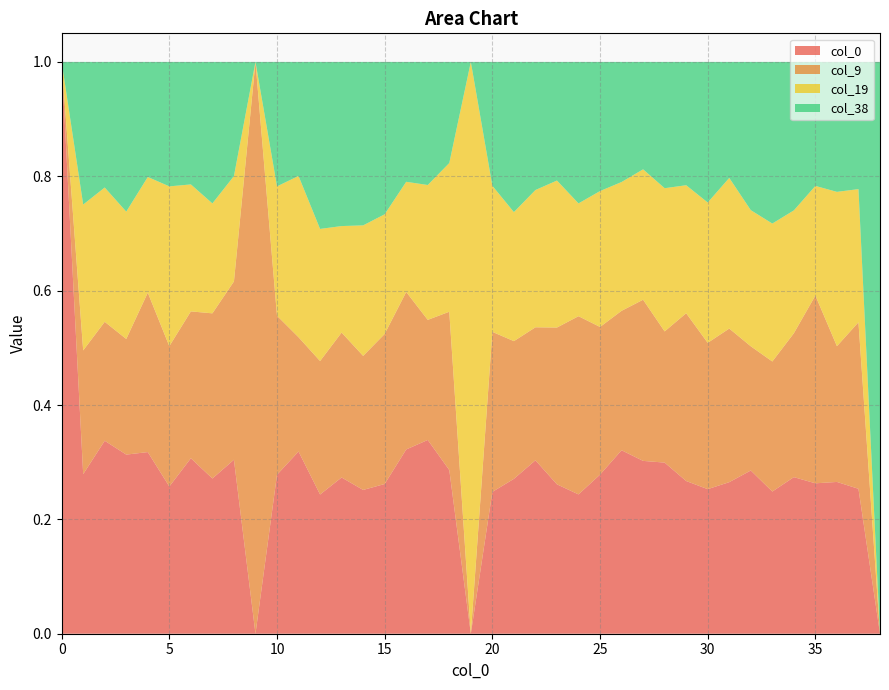

Reading left to right, transcribe all the data shown in this chart.

0: 1.0	0.3	0.3	0.3	0.3	0.3	0.3	0.3	0.3	0.0	0.3	0.3	0.2	0.3	0.3	0.3	0.3	0.3	0.3	0.0	0.2	0.3	0.3	0.3	0.2	0.3	0.3	0.3	0.3	0.3	0.3	0.3	0.3	0.2	0.3	0.3	0.3	0.3	0.0
9: 0.0	0.2	0.2	0.2	0.3	0.2	0.3	0.3	0.3	1.0	0.3	0.2	0.2	0.3	0.2	0.3	0.3	0.2	0.3	0.0	0.3	0.2	0.2	0.3	0.3	0.3	0.2	0.3	0.2	0.3	0.3	0.3	0.2	0.2	0.3	0.3	0.2	0.3	0.0
19: 0.0	0.3	0.2	0.2	0.2	0.3	0.2	0.2	0.2	0.0	0.2	0.3	0.2	0.2	0.2	0.2	0.2	0.2	0.3	1.0	0.3	0.2	0.2	0.3	0.2	0.2	0.2	0.2	0.3	0.2	0.2	0.3	0.2	0.2	0.2	0.2	0.3	0.2	0.0
38: 0.0	0.2	0.2	0.3	0.2	0.2	0.2	0.2	0.2	0.0	0.2	0.2	0.3	0.3	0.3	0.3	0.2	0.2	0.2	0.0	0.2	0.3	0.2	0.2	0.2	0.2	0.2	0.2	0.2	0.2	0.2	0.2	0.3	0.3	0.3	0.2	0.2	0.2	1.0